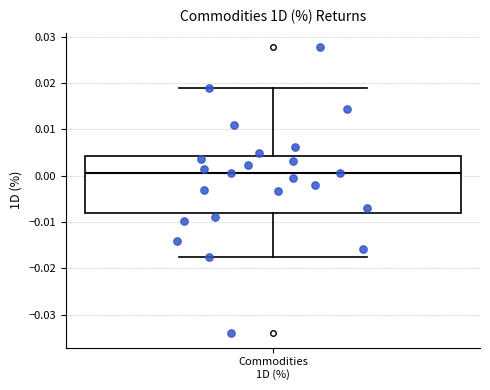

Transcribe this box plot: give where the median line is, the range the box spans, and where the two whiskers end, as read against the y-axis. The values are not printed on the chart, so give them approximately, as read against the axis.

median 0.001, box -0.008 to 0.004, whiskers -0.018 to 0.019